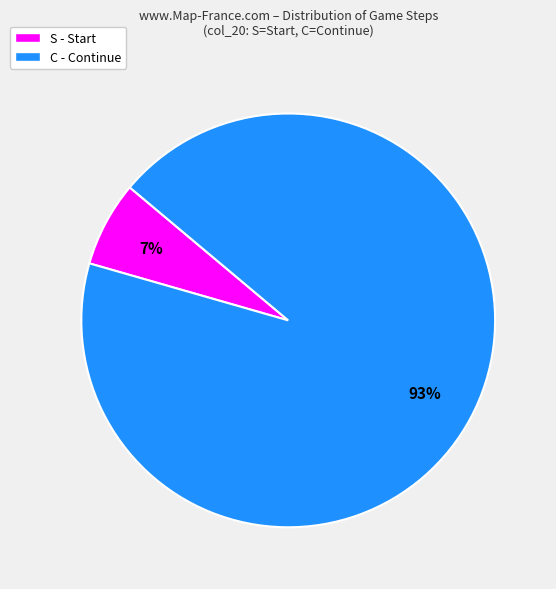

What is the smallest slice in the pie chart?

S